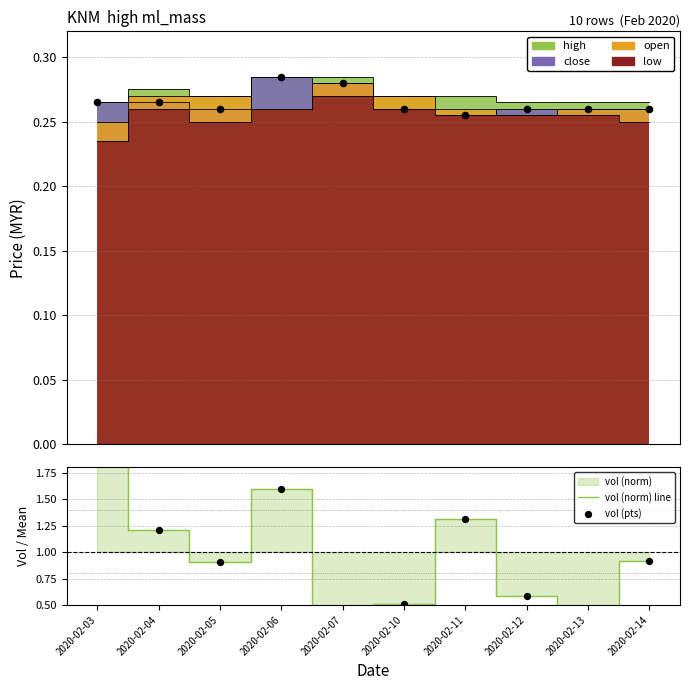

At how many categories does at least one series exceed 1?

4